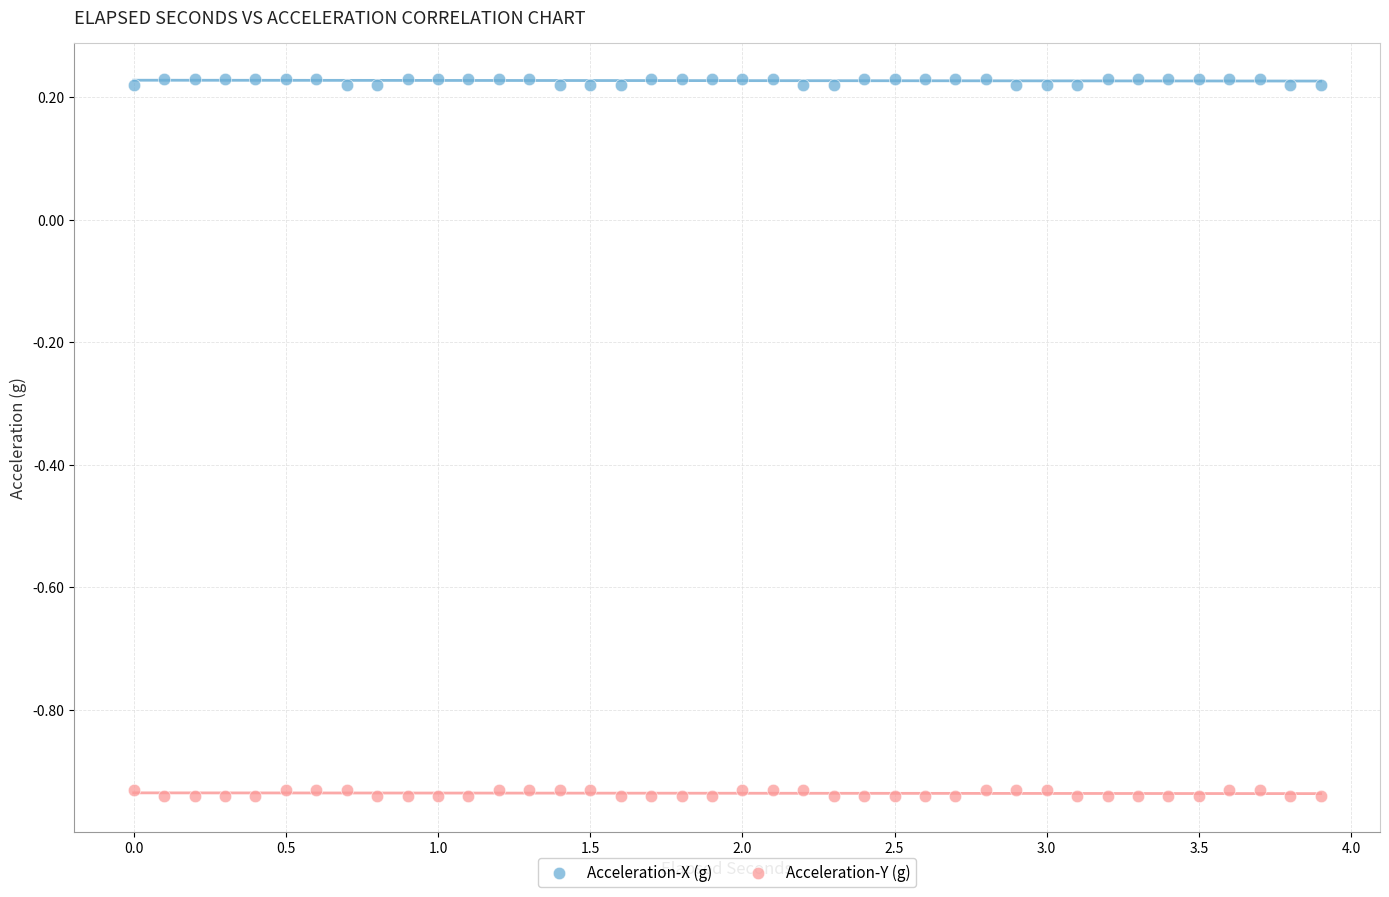

Across all data points, what is the range of X values (max minus min)?

3.9